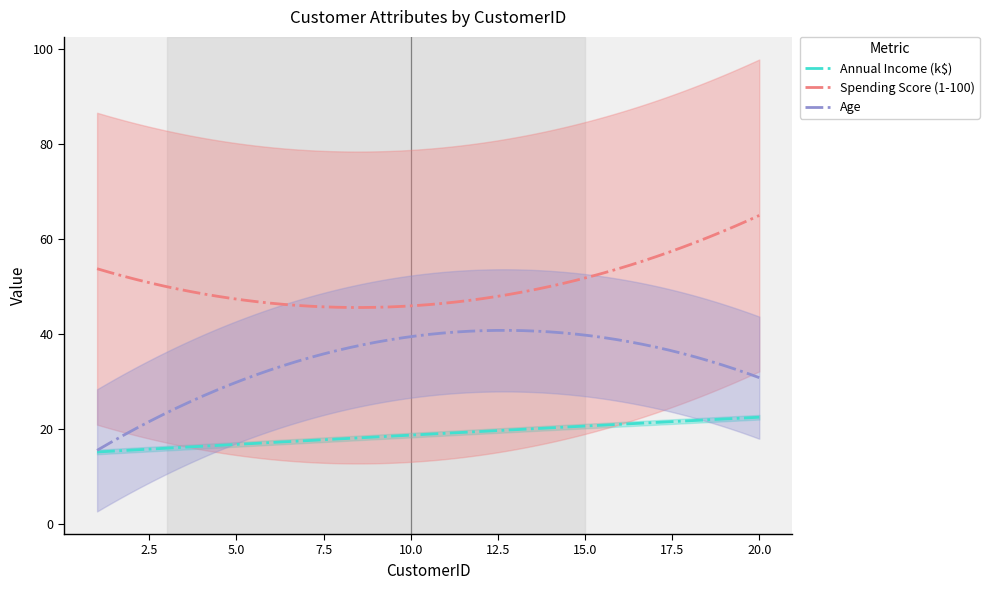

What is the difference between the maximum and minimum values in the Annual Income (k$) series?

7.3